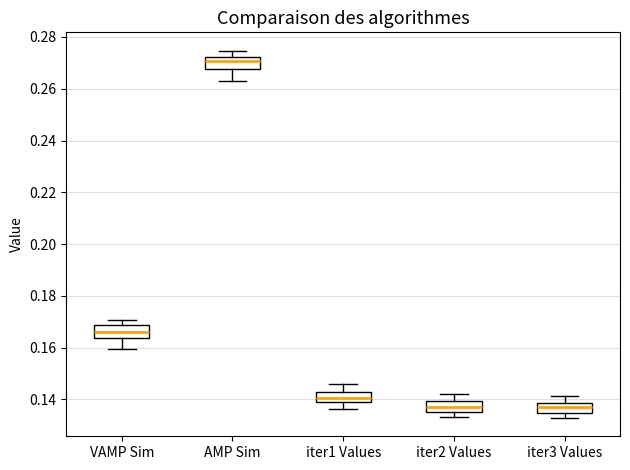

Reading left to right, read every box against the y-axis: the position of its median line, the range the box covers, and the ends of its whiskers. The values are not printed on the chart, so give them approximately, as read against the axis.

VAMP Sim: median 0.166, box 0.164 to 0.168, whiskers 0.160 to 0.170
AMP Sim: median 0.270, box 0.268 to 0.272, whiskers 0.264 to 0.274
iter1 Values: median 0.140, box 0.138 to 0.142, whiskers 0.136 to 0.146
iter2 Values: median 0.138, box 0.136 to 0.140, whiskers 0.134 to 0.142
iter3 Values: median 0.138 (inside the box), box 0.134 to 0.138, whiskers 0.132 to 0.142